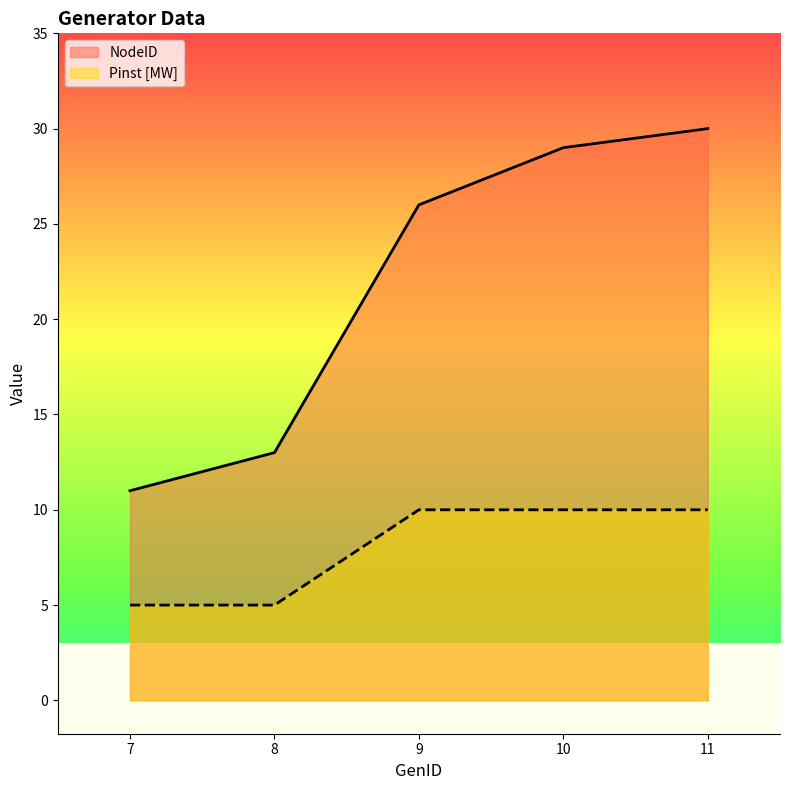

Count the number of data series in this chart.

2